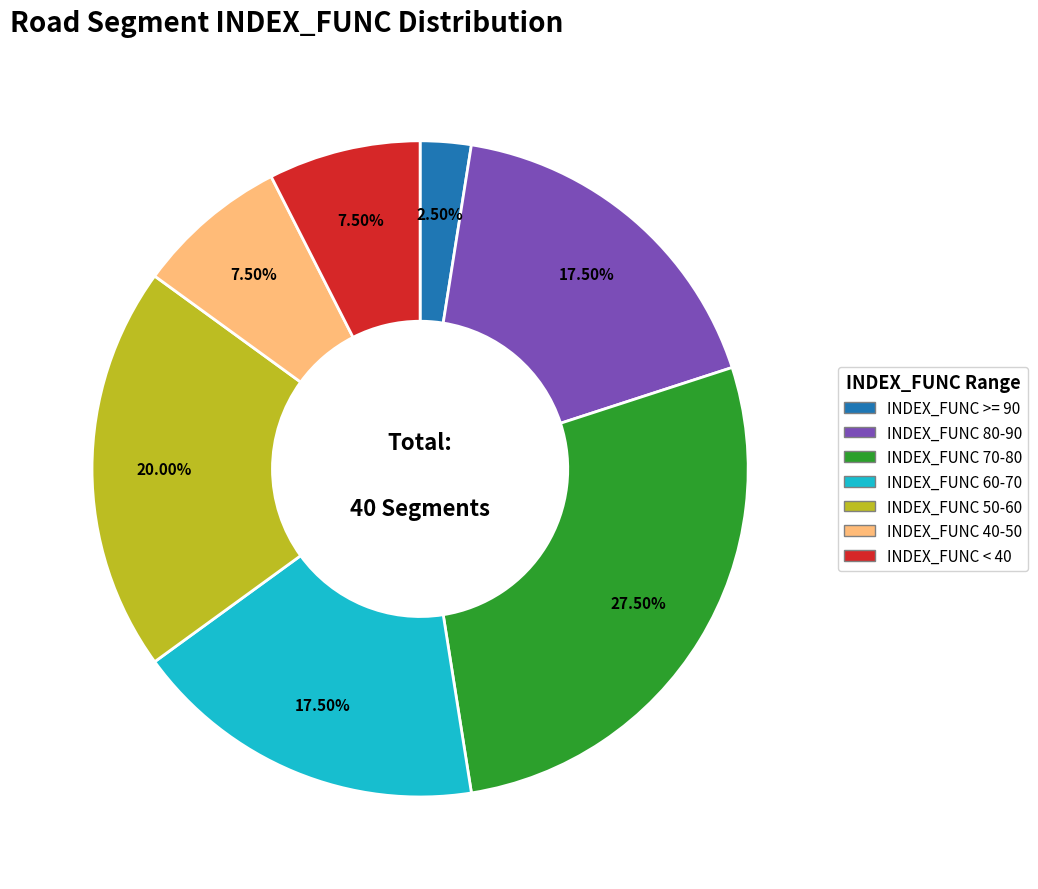

Does INDEX_FUNC >= 90 account for over 50% of the chart?

No